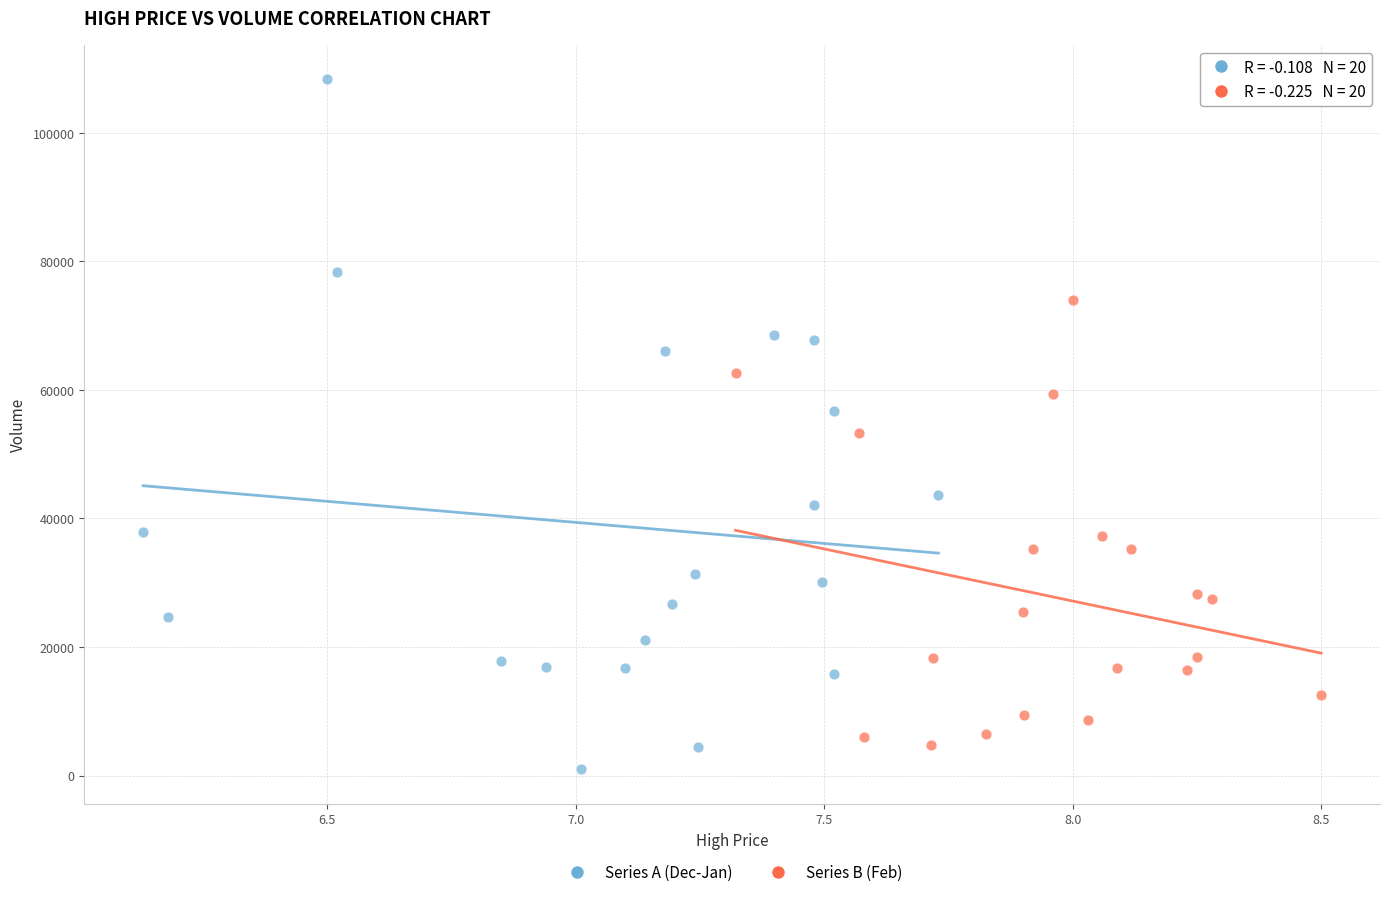

Which series has the largest Y range (max minus min)?

Series A (Dec-Jan)